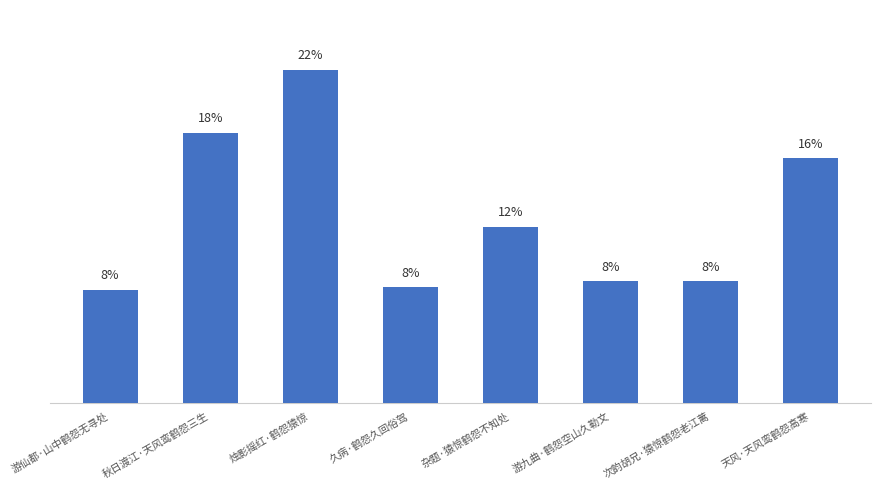

Are the bars grouped side by side (vs. stacked)?

No